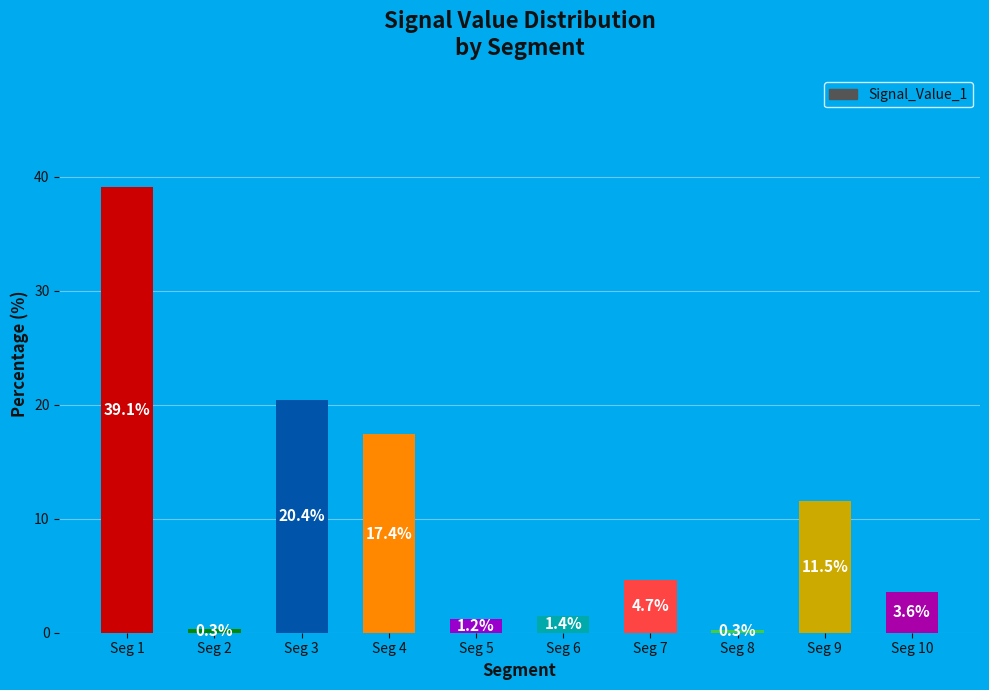

Which has a higher value, Seg 7 or Seg 1?

Seg 1